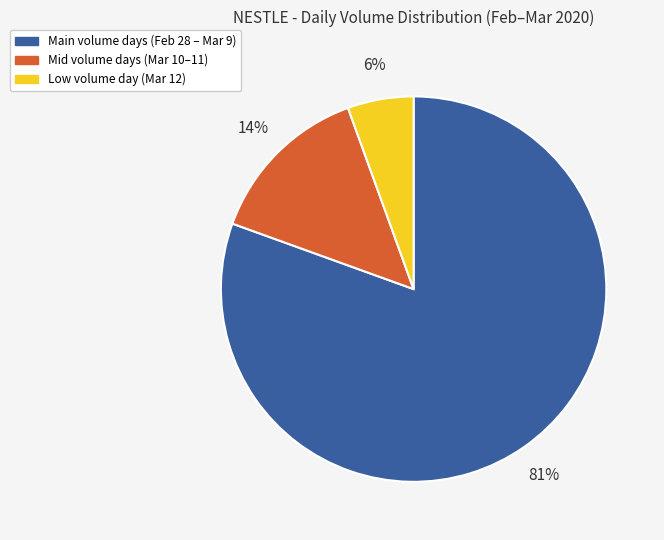

Does any single category account for the majority?

Yes